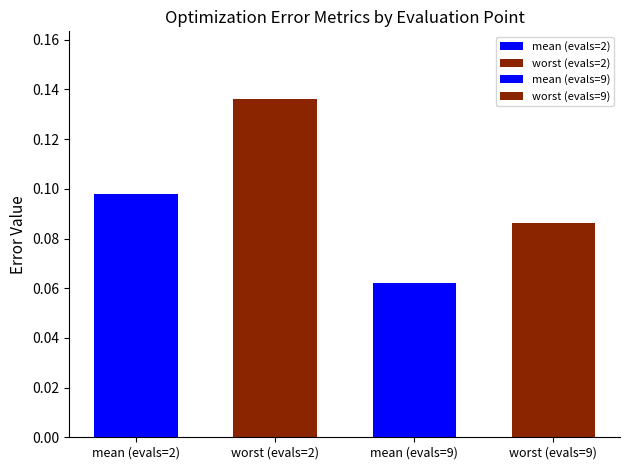

Is it true that best equals 0.1 at evals=9?

False